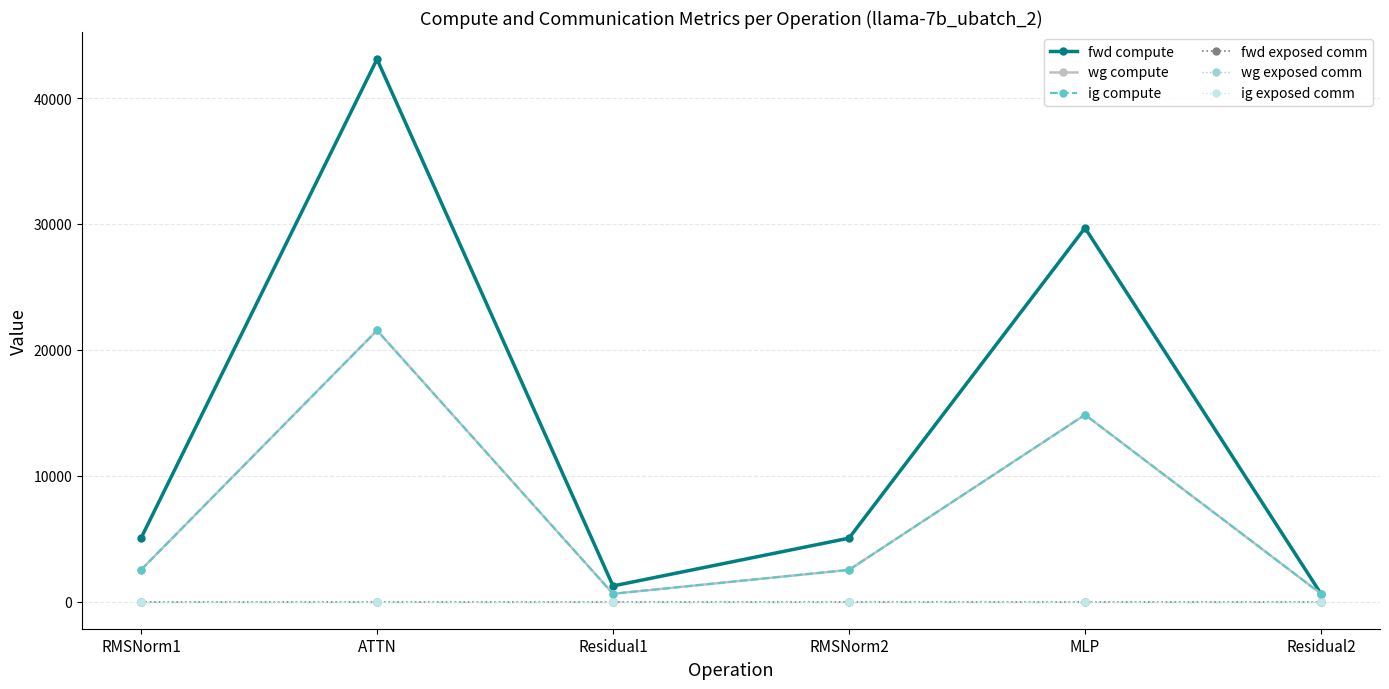

What is the total value across all series at MLP?

59362.5